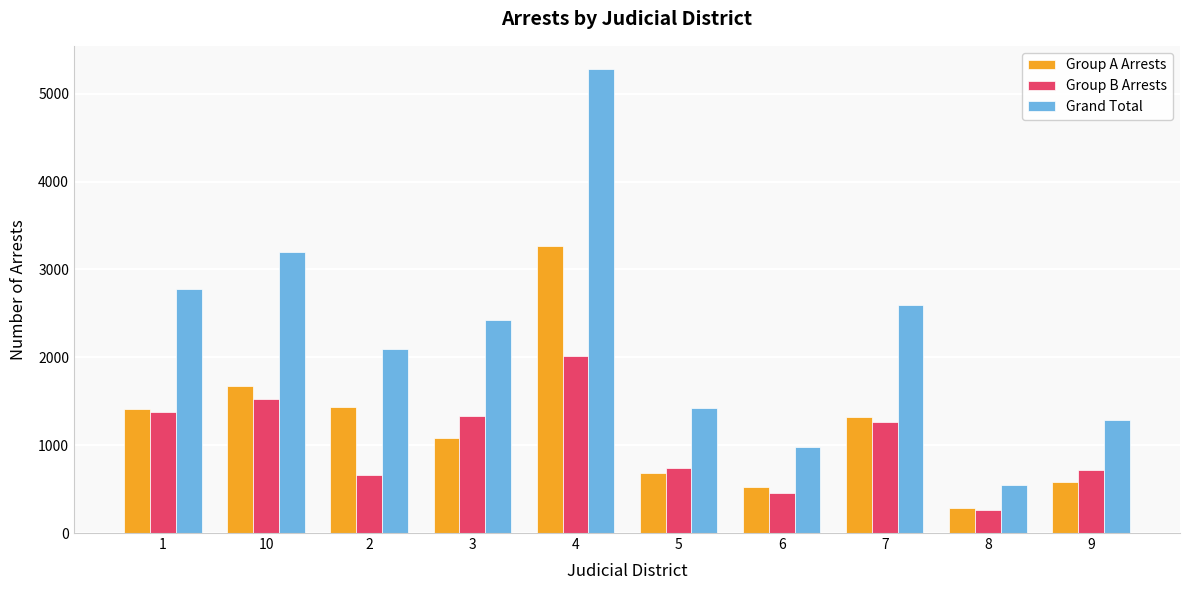

At 4, list the series in order from largest to smallest.

Grand Total, Group A Arrests, Group B Arrests